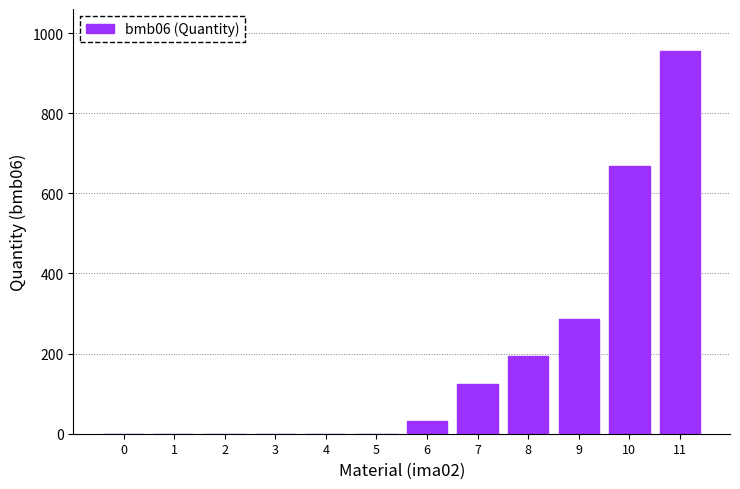

Between 11 and 5, which is larger?

11